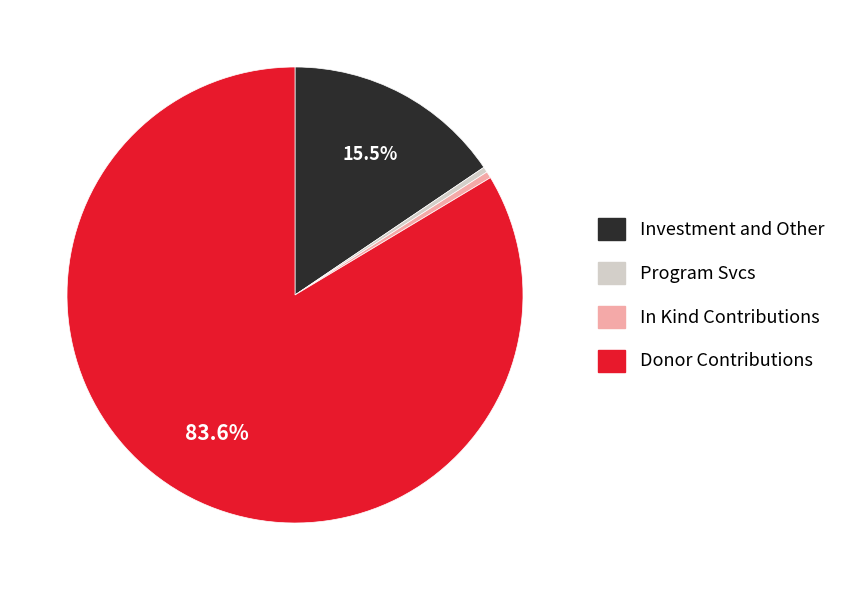

Is there a majority slice in this chart?

Yes